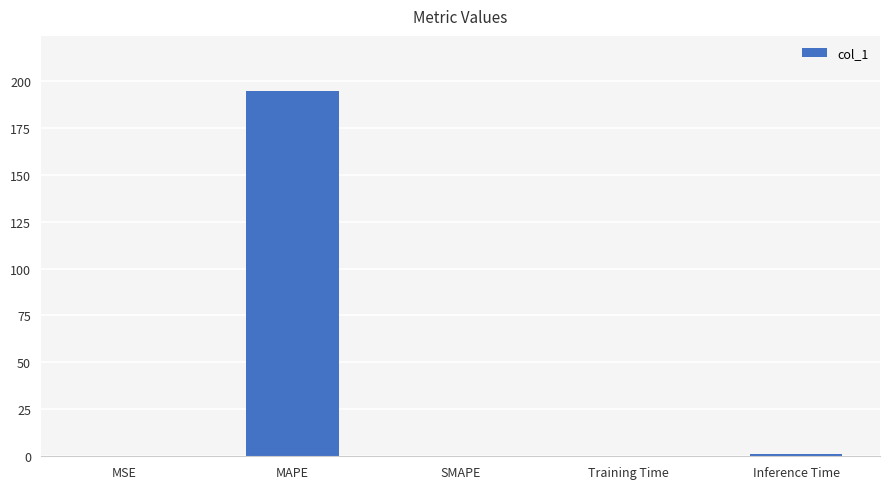

At which category does the chart reach its peak across all series?

MAPE